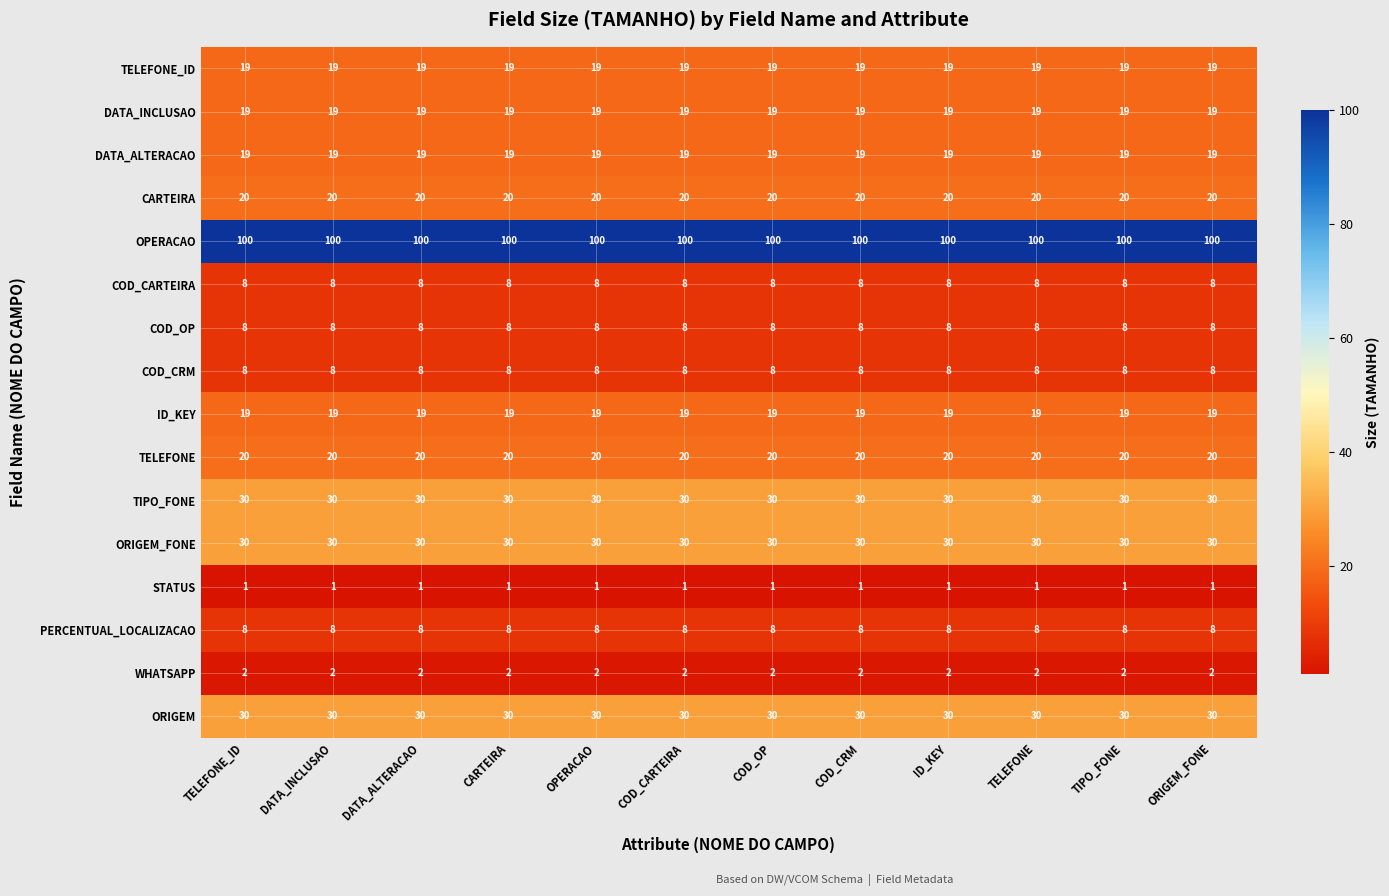

Is the value of TELEFONE_ID at DATA_INCLUSAO greater than the value of WHATSAPP at TELEFONE_ID?

Yes